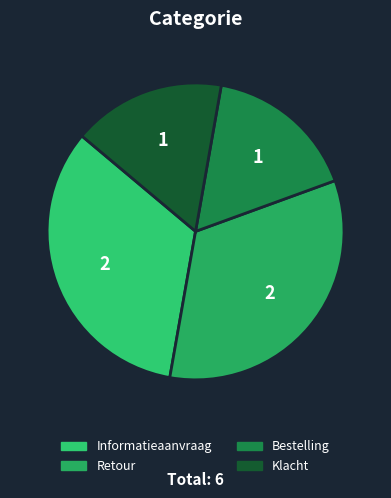

Rank the categories by value from highest to lowest.

Informatieaanvraag, Retour, Bestelling, Klacht